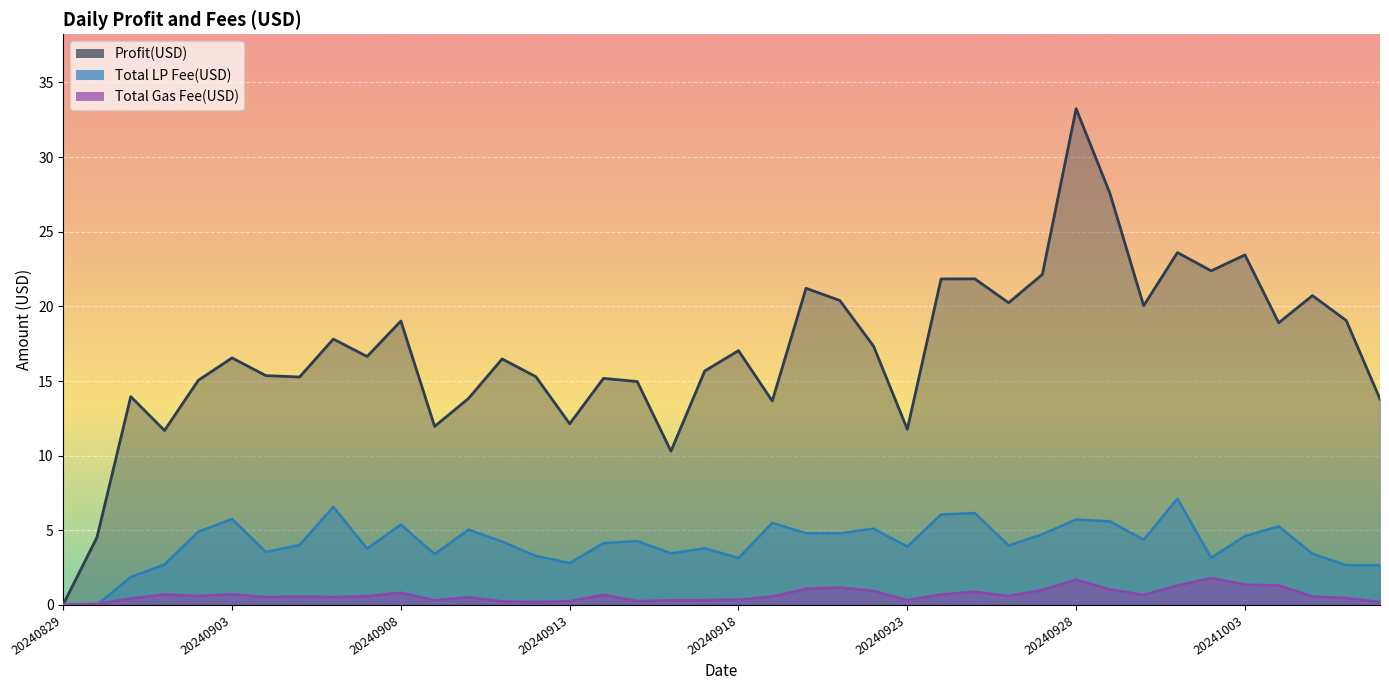

What is the difference between the highest and lowest values at 20240908?

18.2